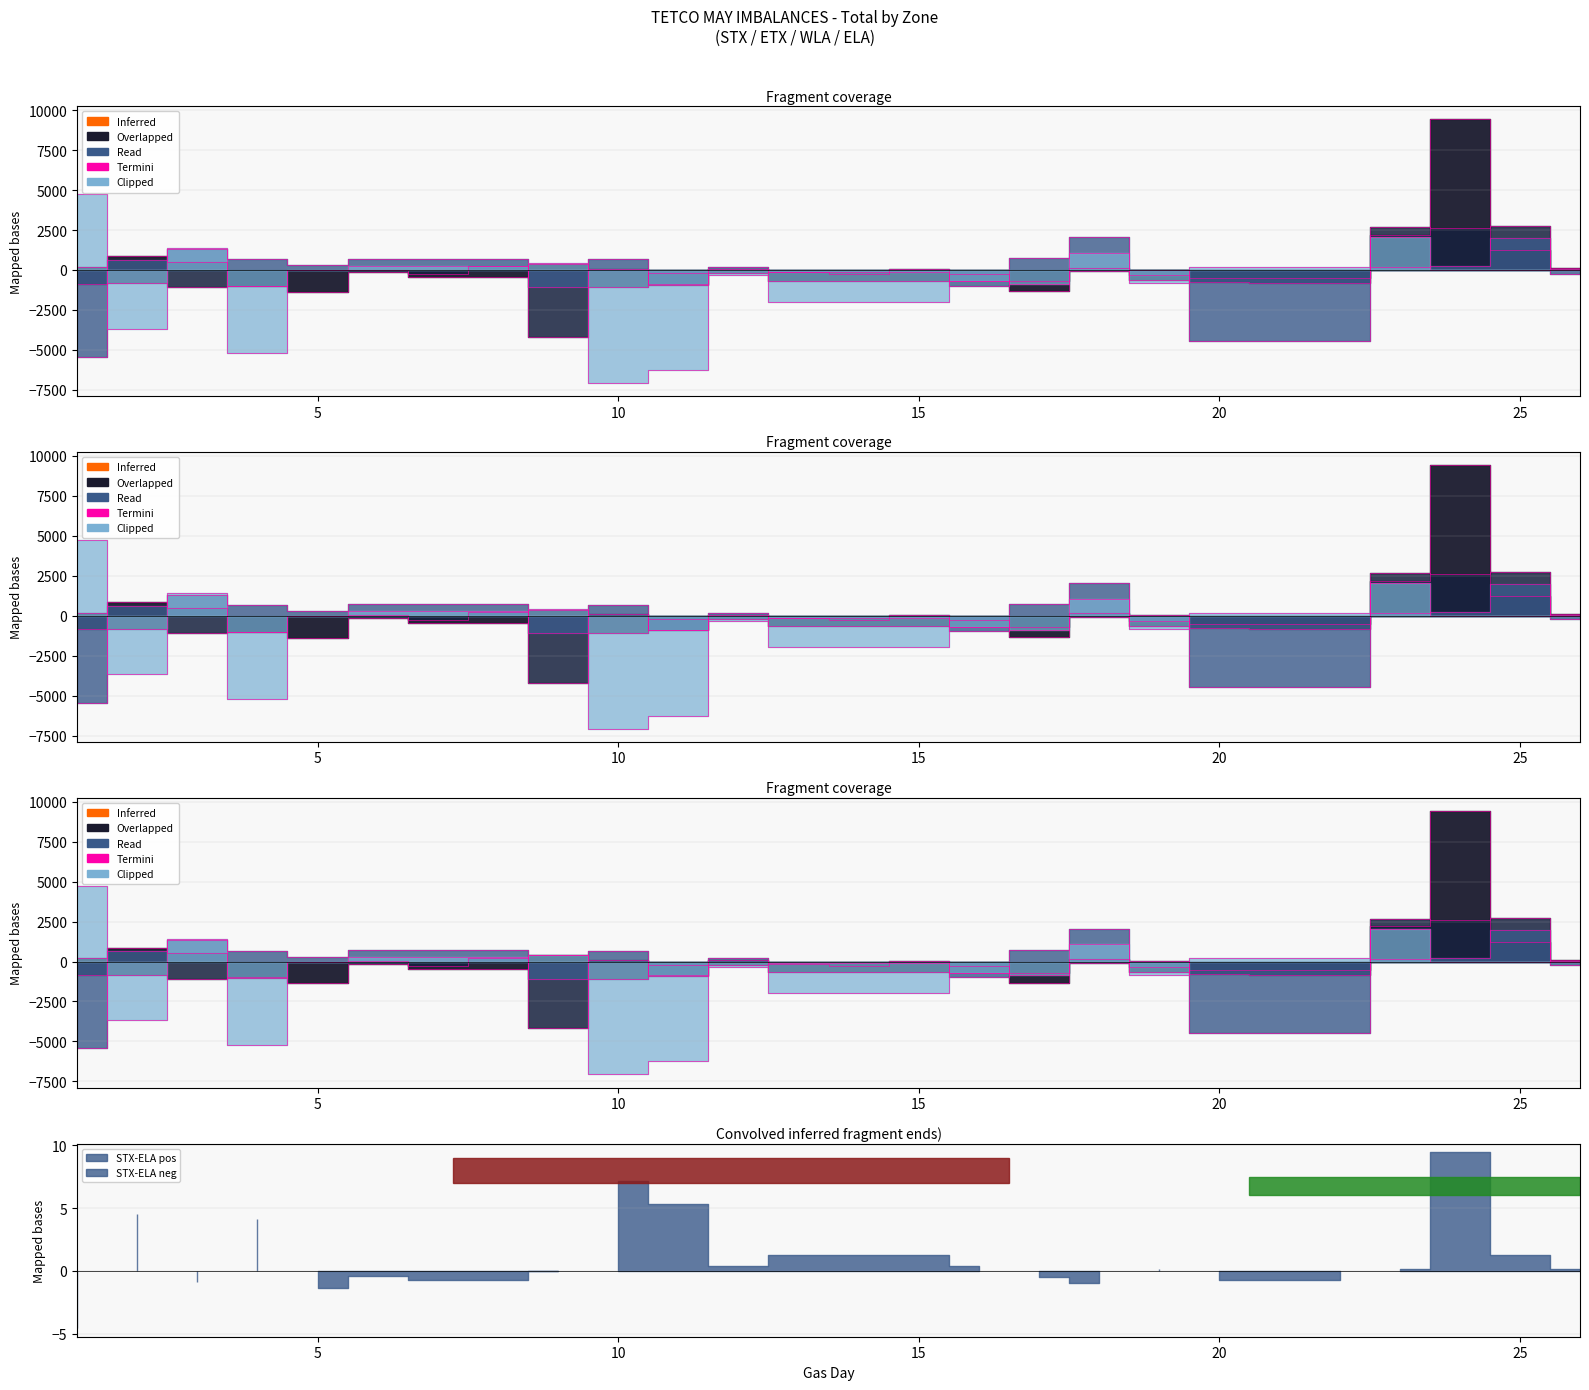

True or false: WLA has more than 1 points higher than both neighbors.

True